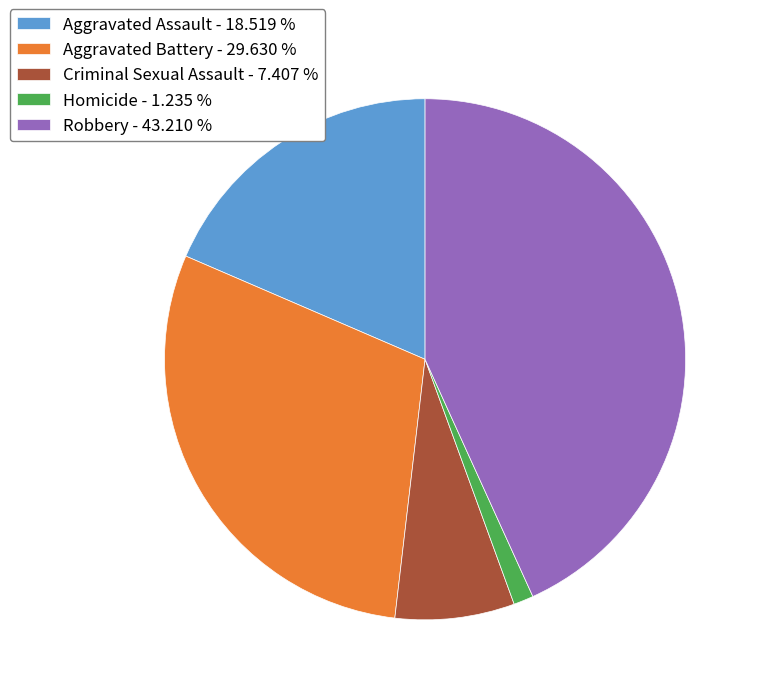

Combined, do Criminal Sexual Assault - 7.407 % and Aggravated Battery - 29.630 % account for over 50%?

No